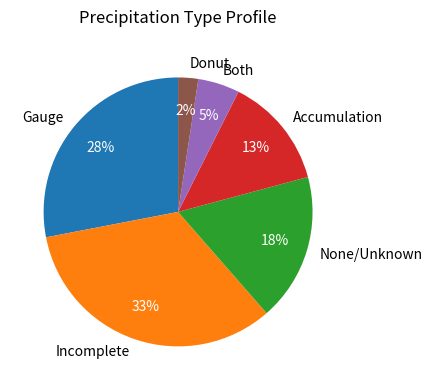

True or false: Accumulation accounts for 3% of the total.

False